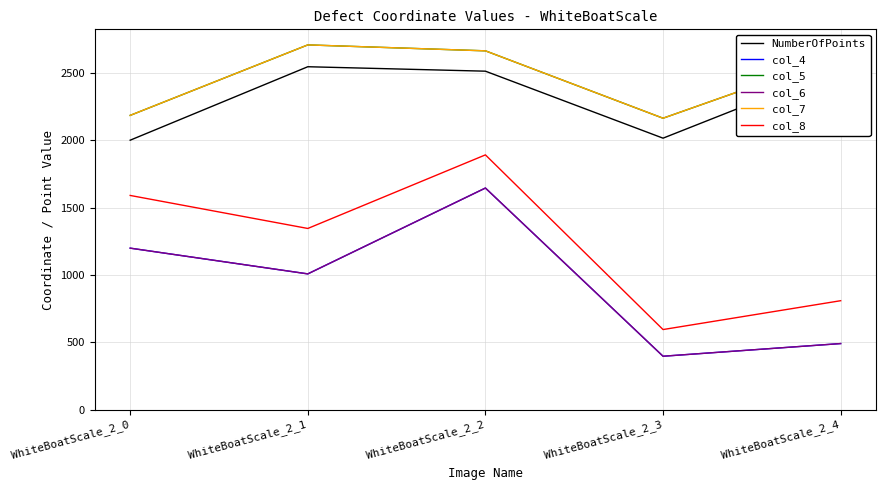

True or false: col_5 has a value of 4559 at WhiteBoatScale_2_2.

False